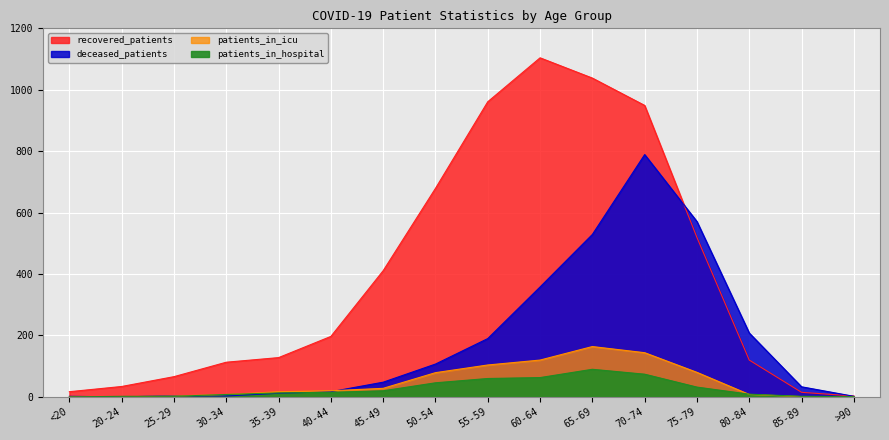

Reading left to right, extract all data points from this chart.

recovered_patients: <20=17	20-24=34	25-29=66	30-34=113	35-39=128	40-44=197	45-49=411	50-54=679	55-59=961	60-64=1104	65-69=1038	70-74=949	75-79=519	80-84=120	85-89=15	>90=3
deceased_patients: <20=2	20-24=0	25-29=4	30-34=3	35-39=12	40-44=17	45-49=48	50-54=107	55-59=190	60-64=358	65-69=529	70-74=789	75-79=571	80-84=208	85-89=33	>90=2
patients_in_icu: <20=0	20-24=0	25-29=3	30-34=8	35-39=17	40-44=20	45-49=28	50-54=79	55-59=104	60-64=120	65-69=164	70-74=144	75-79=80	80-84=8	85-89=1	>90=0
patients_in_hospital: <20=0	20-24=2	25-29=2	30-34=8	35-39=13	40-44=15	45-49=20	50-54=46	55-59=60	60-64=63	65-69=90	70-74=74	75-79=32	80-84=9	85-89=2	>90=1